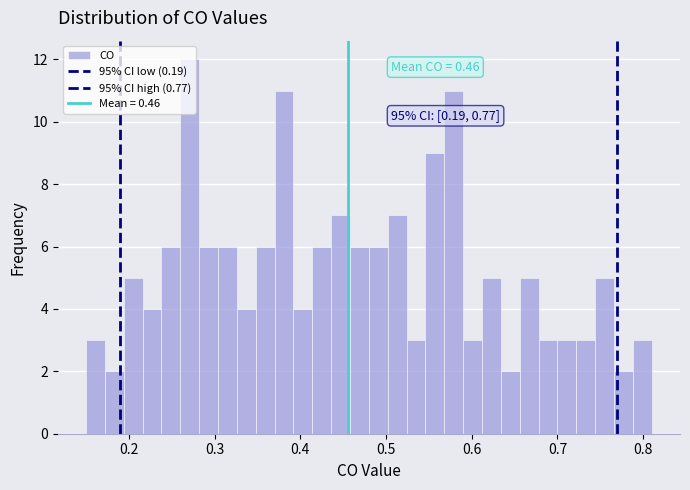

Read against the x-axis, roughly where is the centre of the tallest bar?

0.27